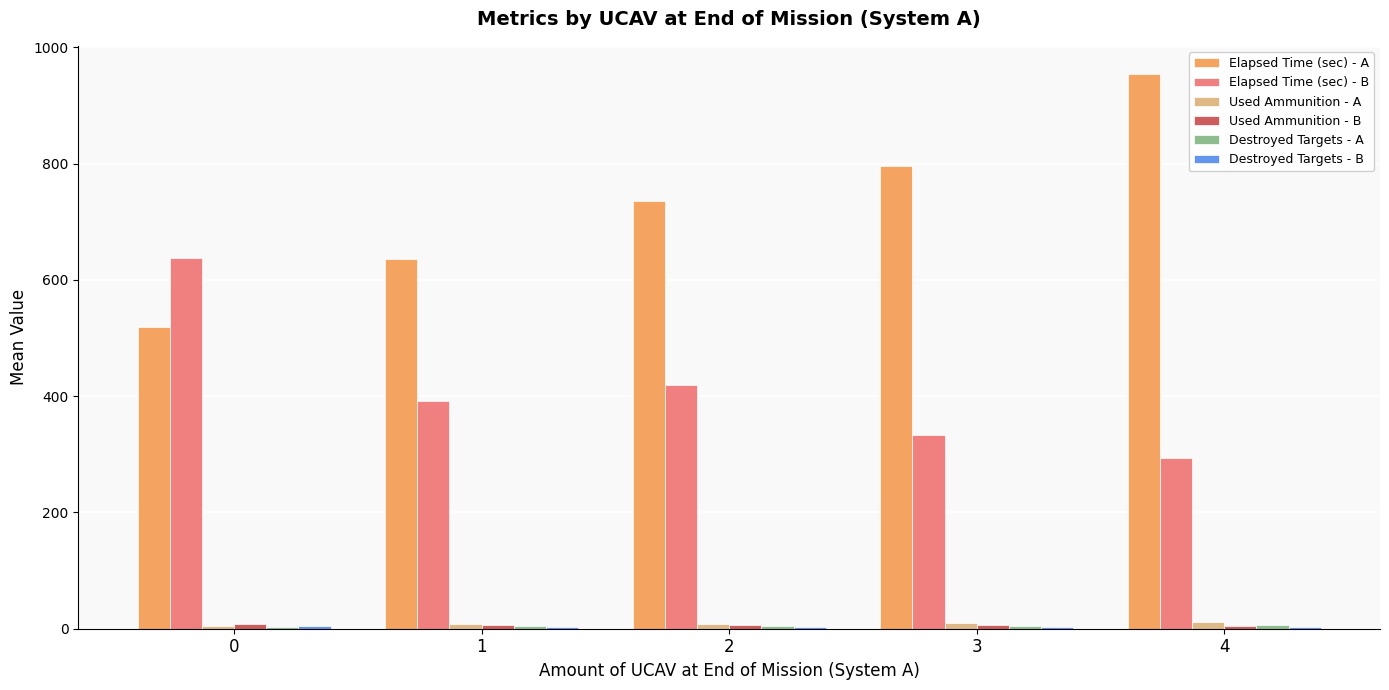

Which series has the largest total across all categories?

Elapsed Time (sec) - A